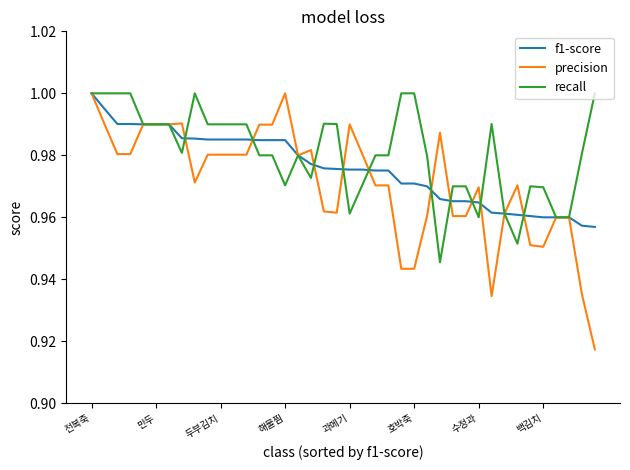

List the series in order of their overall mean, highest first.

recall, f1-score, precision